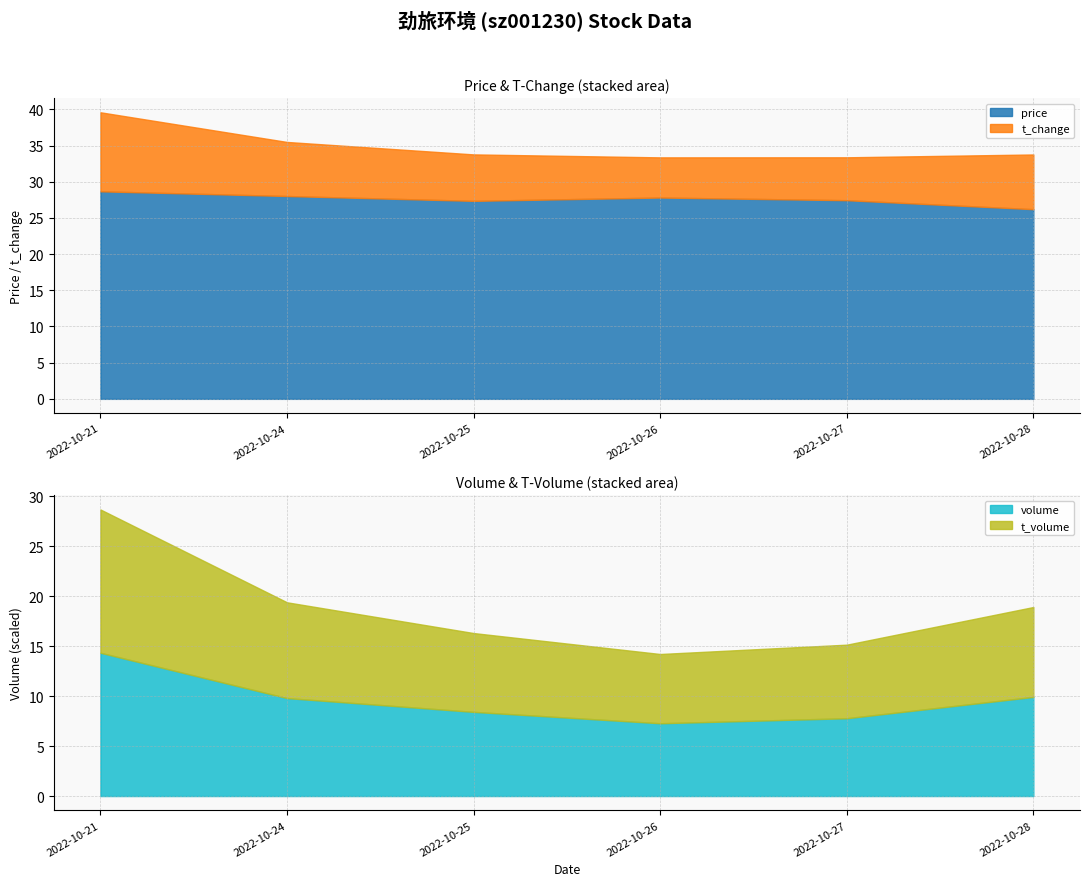

What is the sum of all t_change values?

43.9